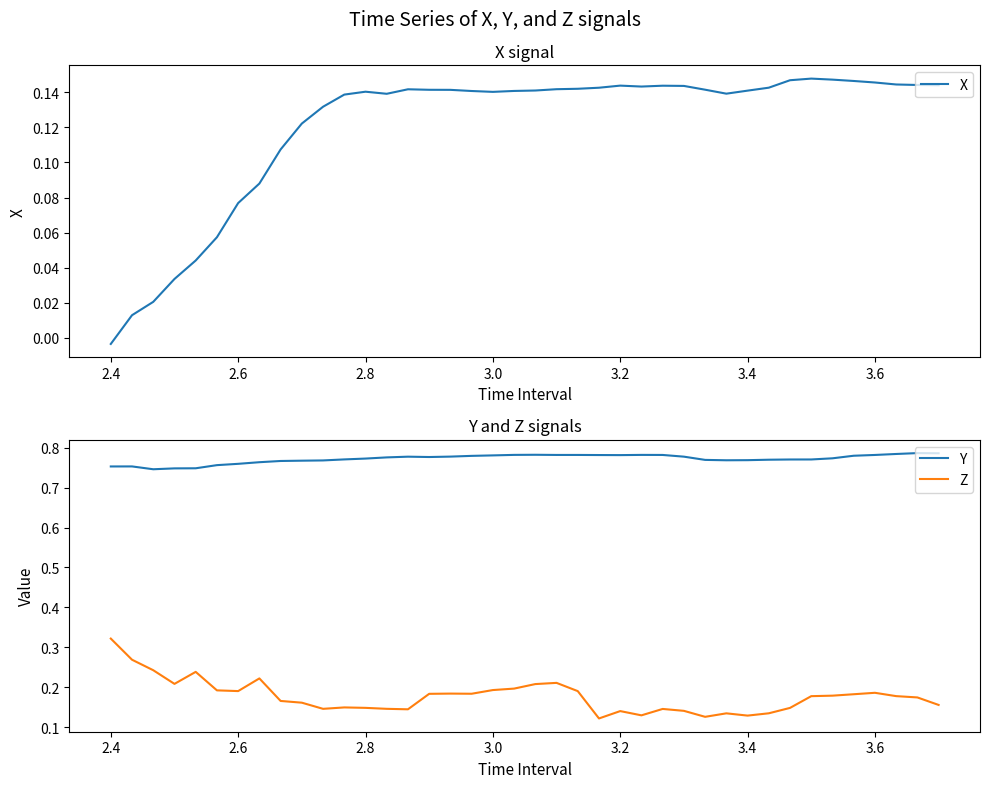

Reading left to right, transcribe all the data shown in this chart.

X: -0.0	0.0	0.0	0.0	0.0	0.1	0.1	0.1	0.1	0.1	0.1	0.1	0.1	0.1	0.1	0.1	0.1	0.1	0.1	0.1	0.1	0.1	0.1	0.1	0.1	0.1	0.1	0.1	0.1	0.1	0.1	0.1	0.1	0.1	0.1	0.1	0.1	0.1	0.1	0.1
Y: 0.8	0.8	0.7	0.7	0.7	0.8	0.8	0.8	0.8	0.8	0.8	0.8	0.8	0.8	0.8	0.8	0.8	0.8	0.8	0.8	0.8	0.8	0.8	0.8	0.8	0.8	0.8	0.8	0.8	0.8	0.8	0.8	0.8	0.8	0.8	0.8	0.8	0.8	0.8	0.8
Z: 0.3	0.3	0.2	0.2	0.2	0.2	0.2	0.2	0.2	0.2	0.1	0.1	0.1	0.1	0.1	0.2	0.2	0.2	0.2	0.2	0.2	0.2	0.2	0.1	0.1	0.1	0.1	0.1	0.1	0.1	0.1	0.1	0.1	0.2	0.2	0.2	0.2	0.2	0.2	0.2